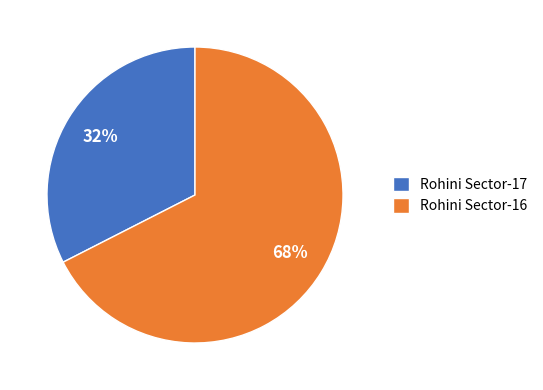

Which slice is the smallest?

Rohini Sector-17